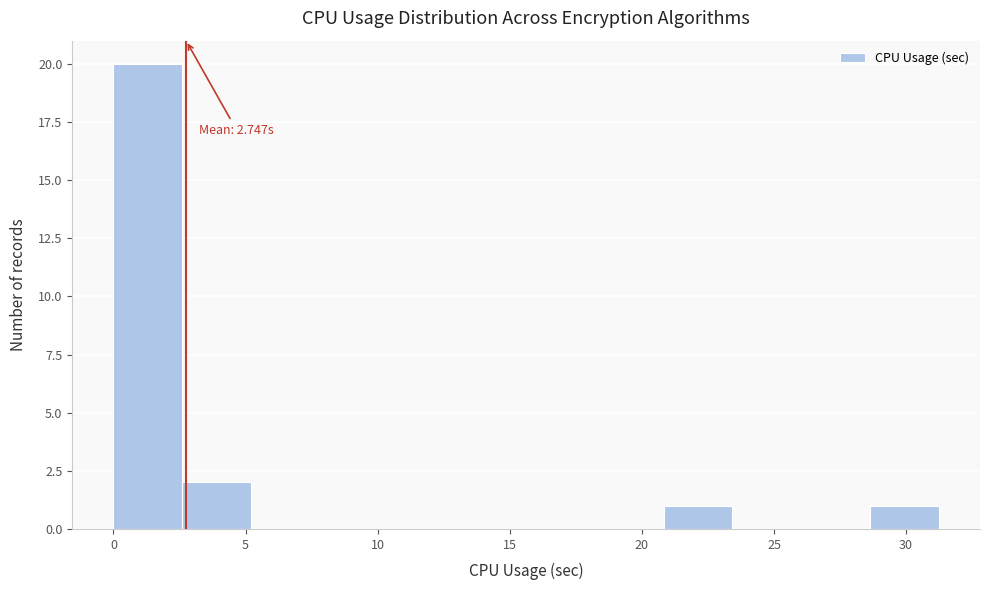

Over which range of the x-axis is the bar tallest?

0.0 to 2.5